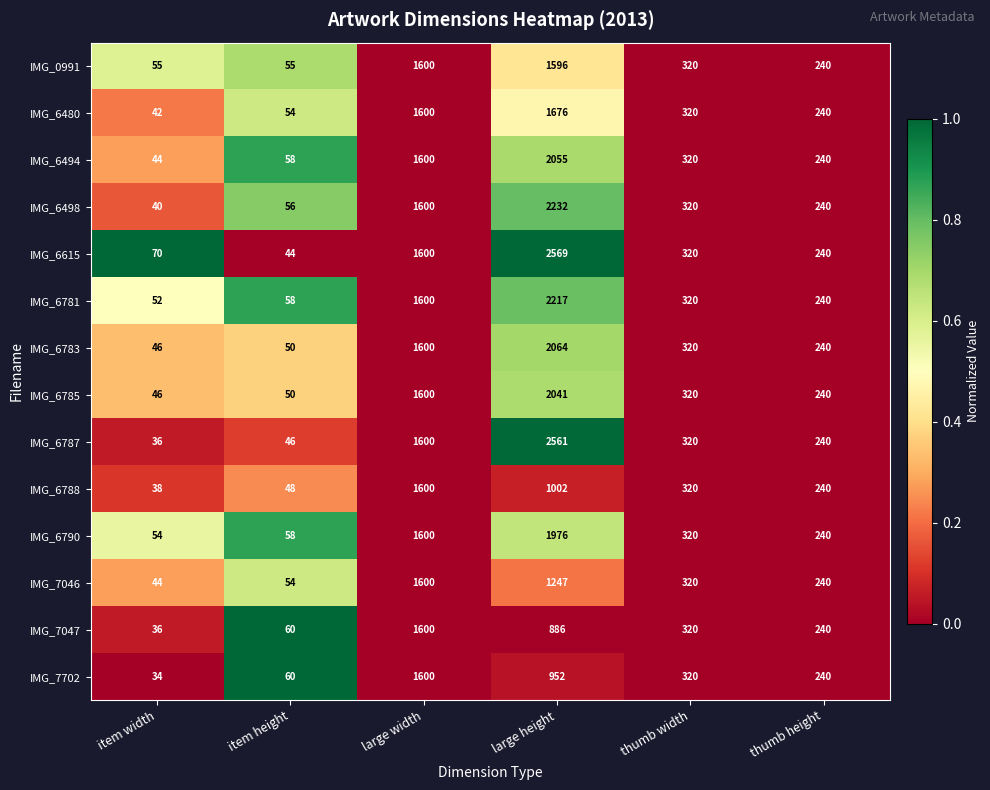

Count the number of categories in the chart.

6